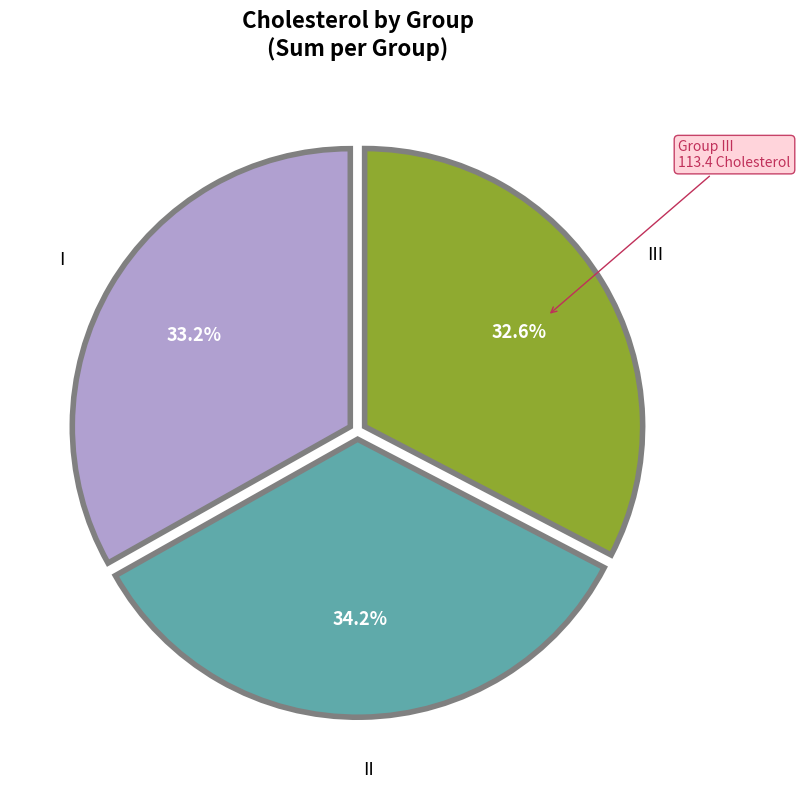

To the nearest percent, what is the average slice percentage?

33%